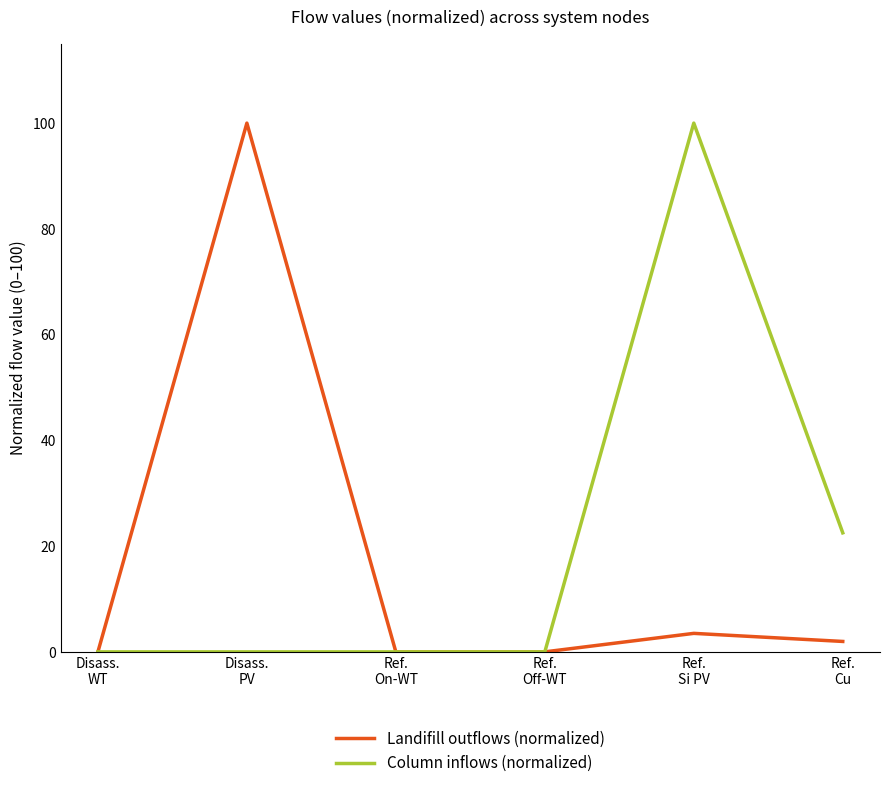

What is the difference between the Landifill outflows (normalized) values at Disass.
PV and Ref.
On-WT?

100.0